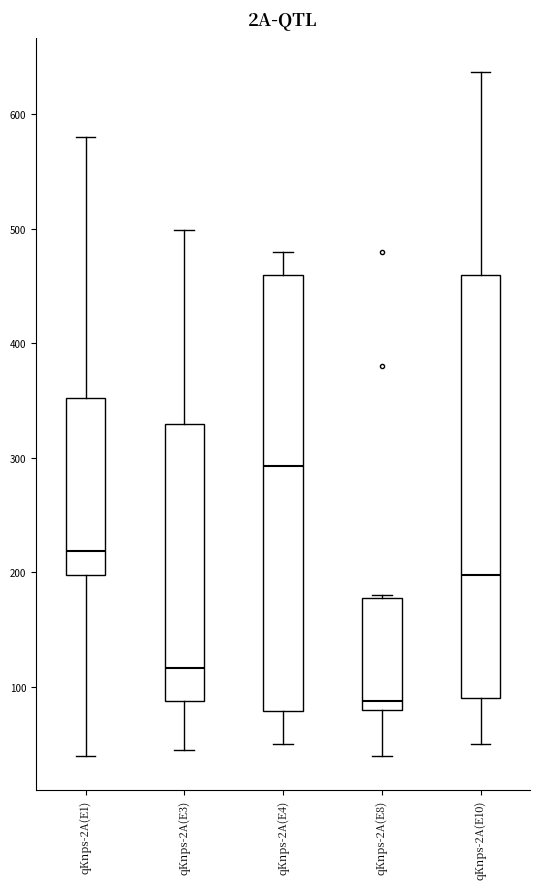

Comparing the boxes themselves (not the whiskers), which one is the tallest?

qKnps-2A(E4)